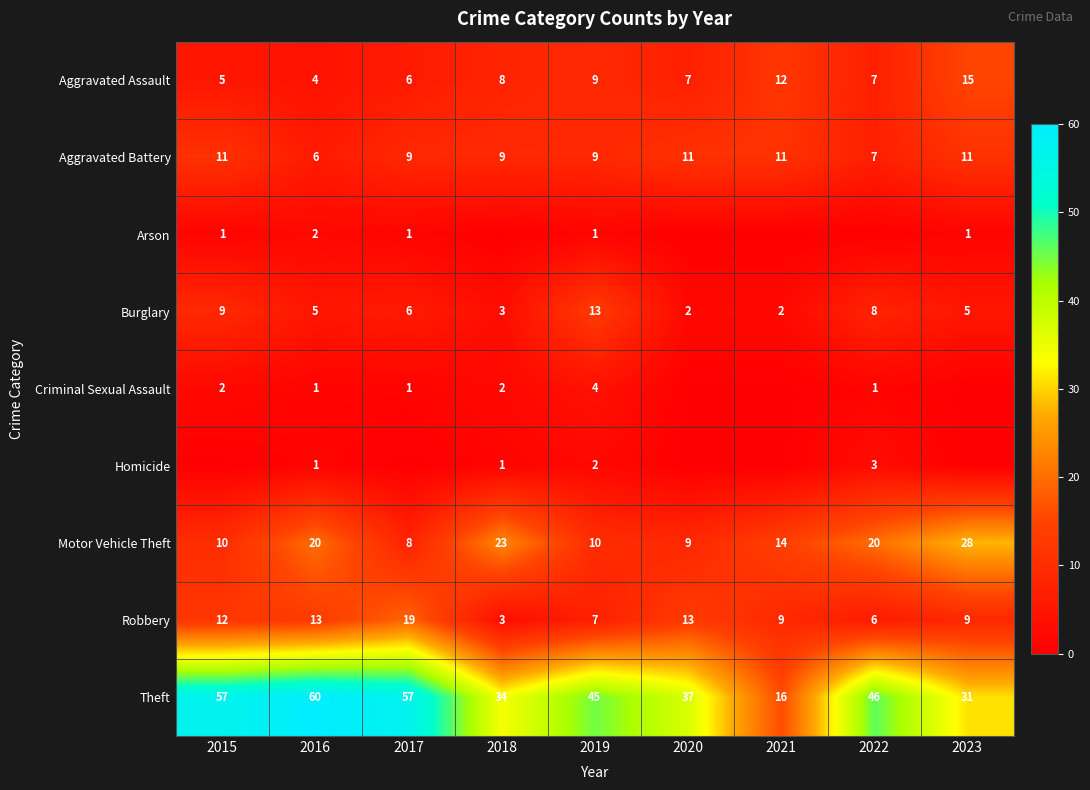

At how many categories does at least one series exceed 19?

8